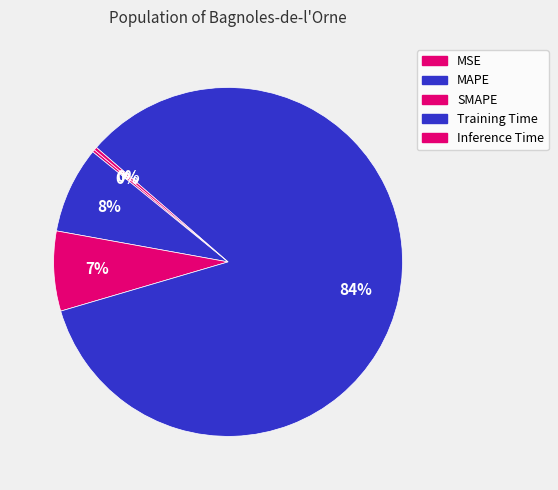

Count the number of slices in the pie.

5